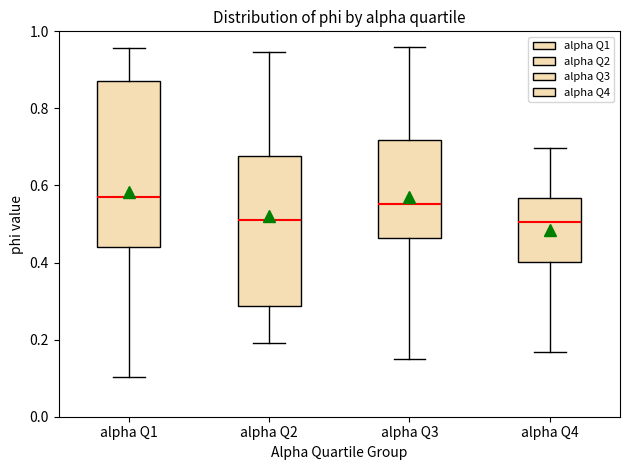

Where does the upper whisker of the box for alpha Q4 end on the y-axis? The values are not printed on the chart, so give them approximately, as read against the axis.

0.70